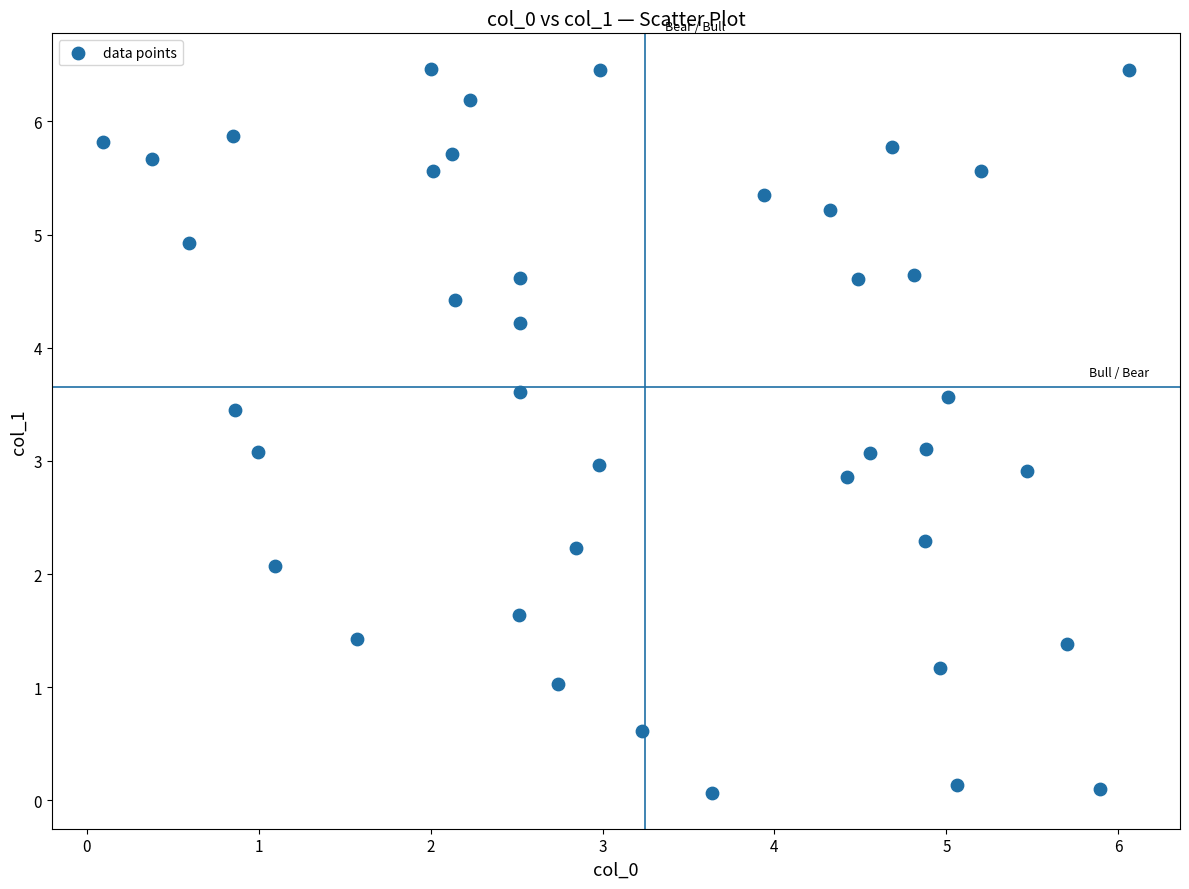

What is the range of X values (max minus min)?

6.0